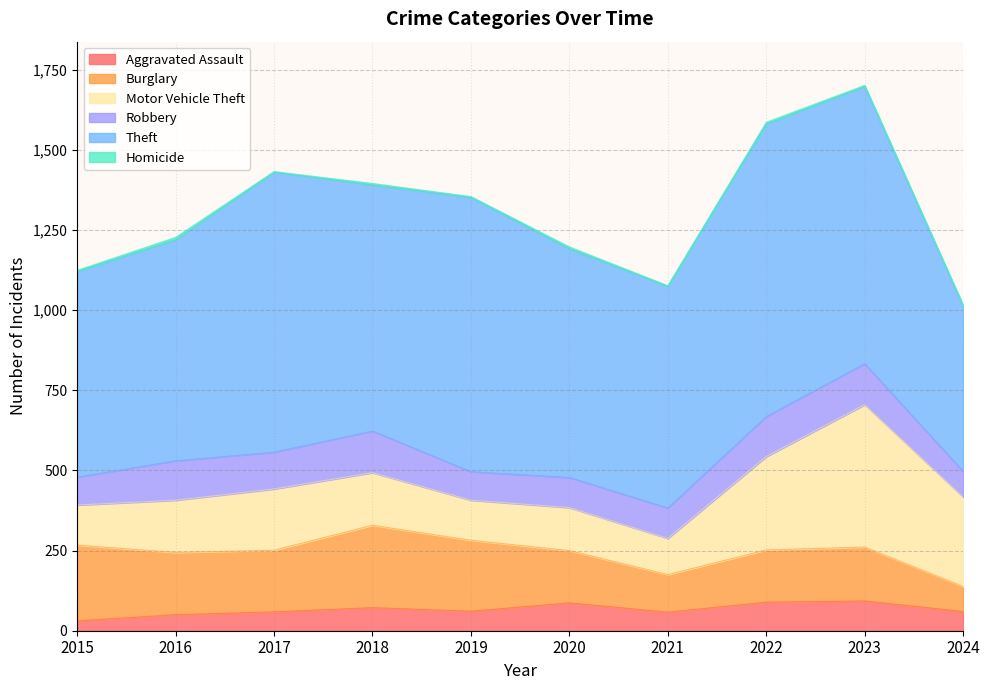

What are all the series names shown in the legend?

Aggravated Assault, Burglary, Motor Vehicle Theft, Robbery, Theft, Homicide